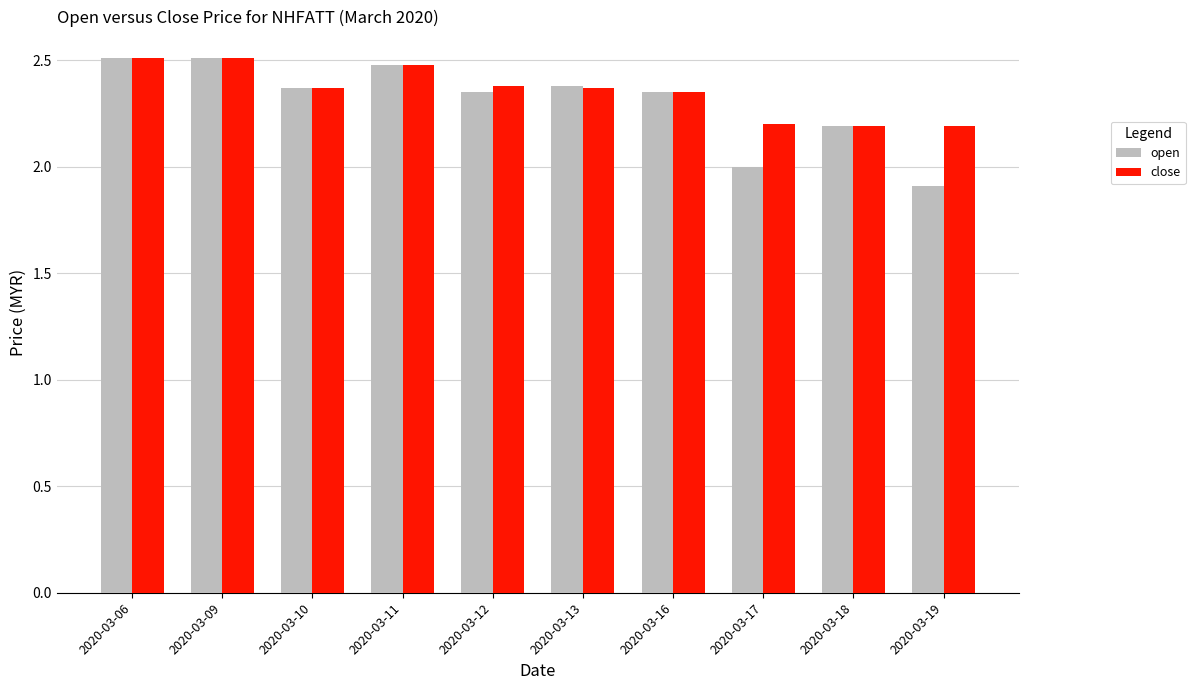

What is the average value of the open series?

2.3